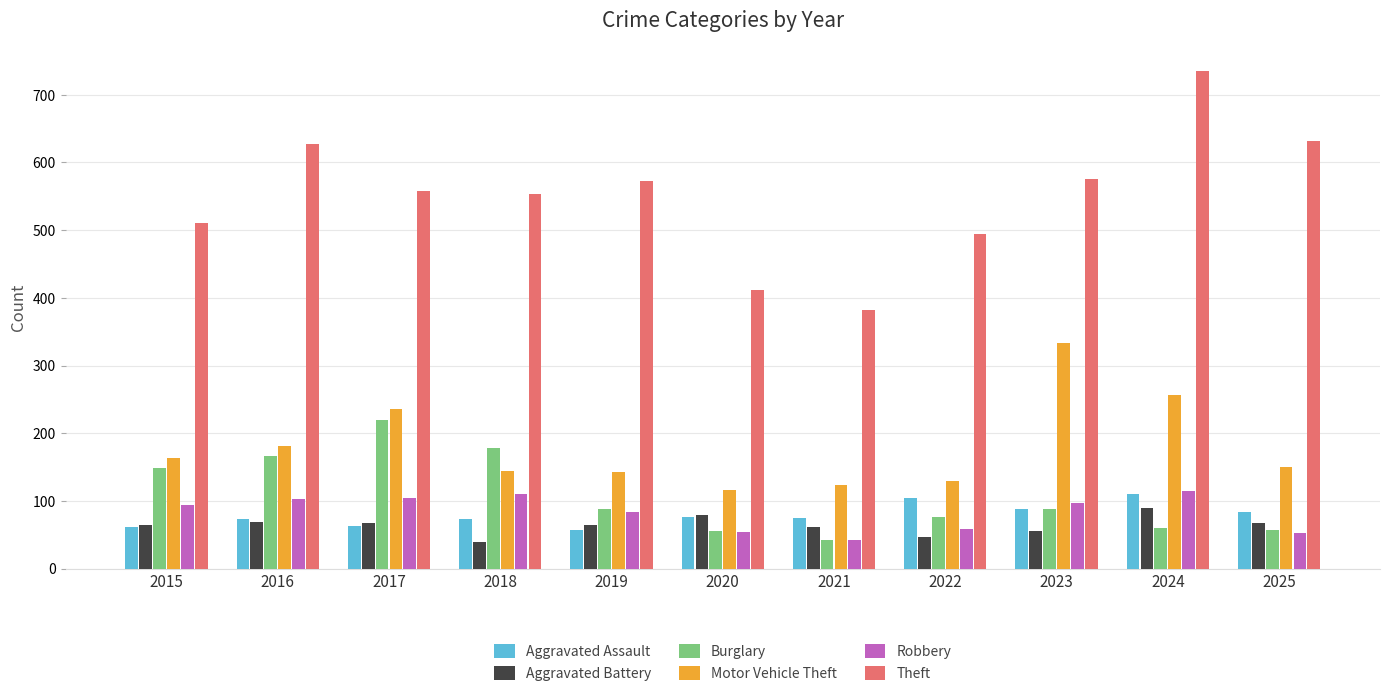

What is the minimum value for Aggravated Assault?

57